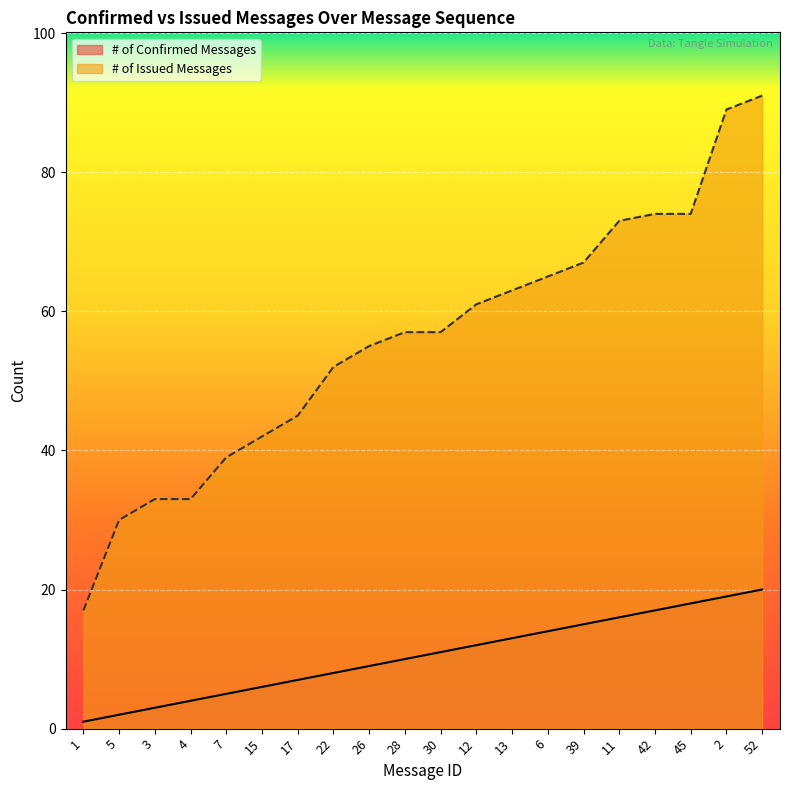

What is the total value across all series at 13?

76